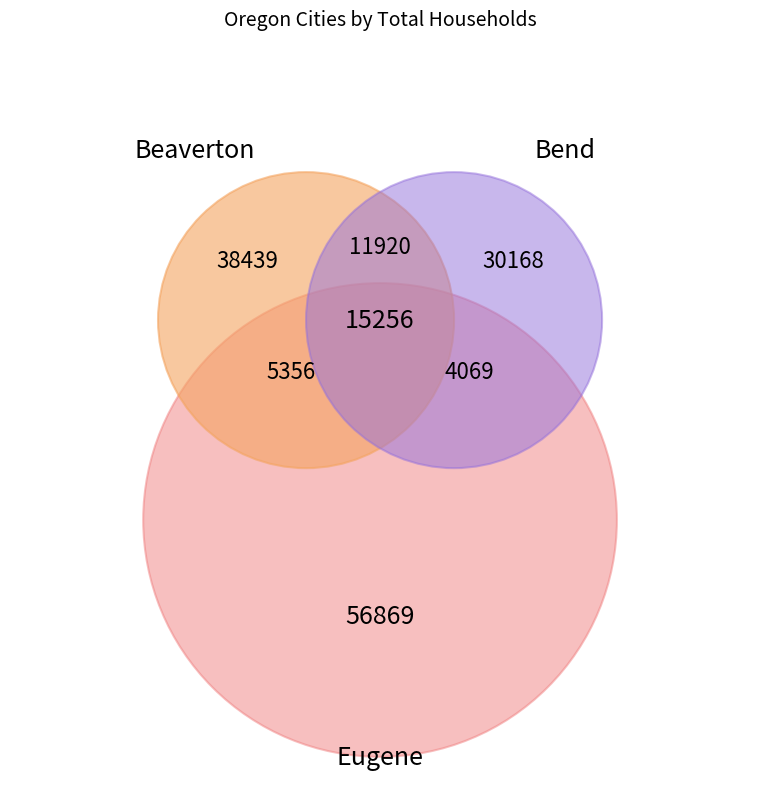

Is there a majority slice in this chart?

No